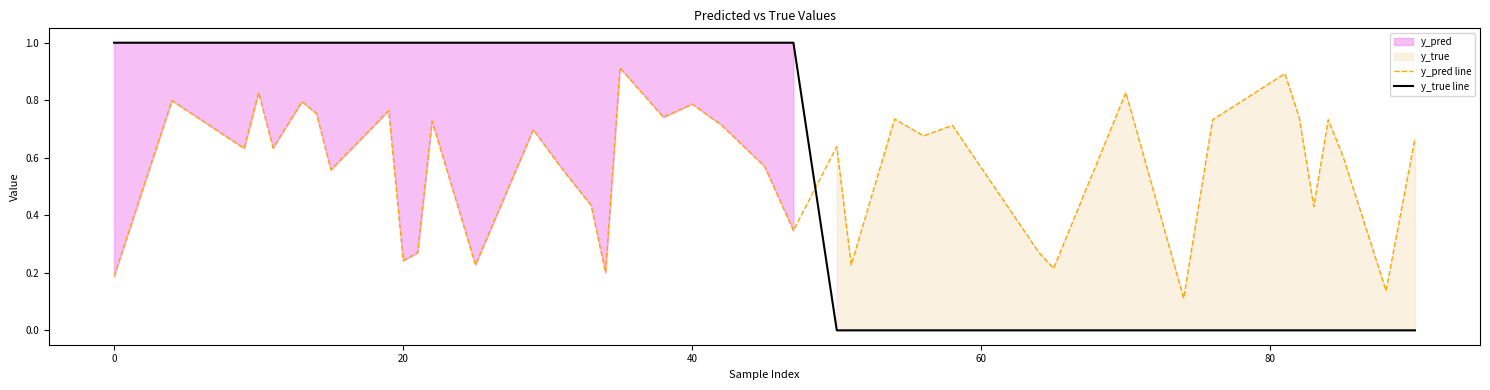

After their last crossing, which series has the higher values: y_pred line or y_true line?

y_pred line